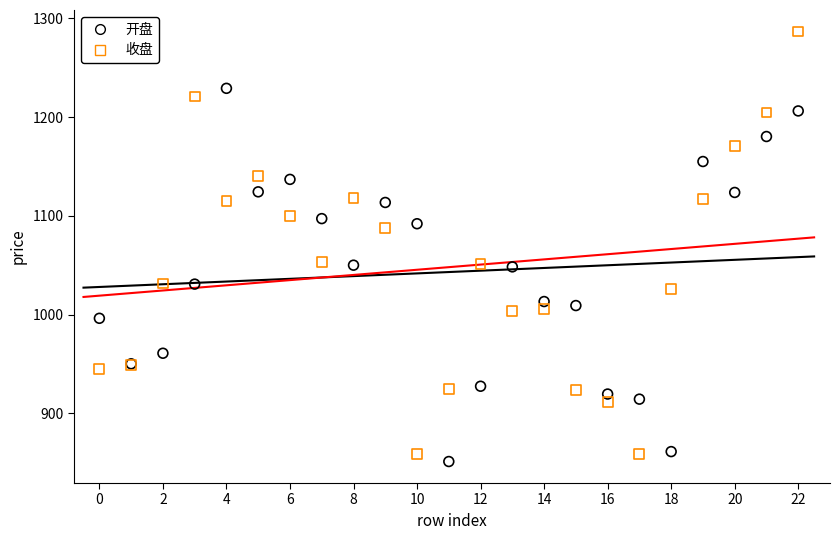

Which series has the largest Y range (max minus min)?

收盘